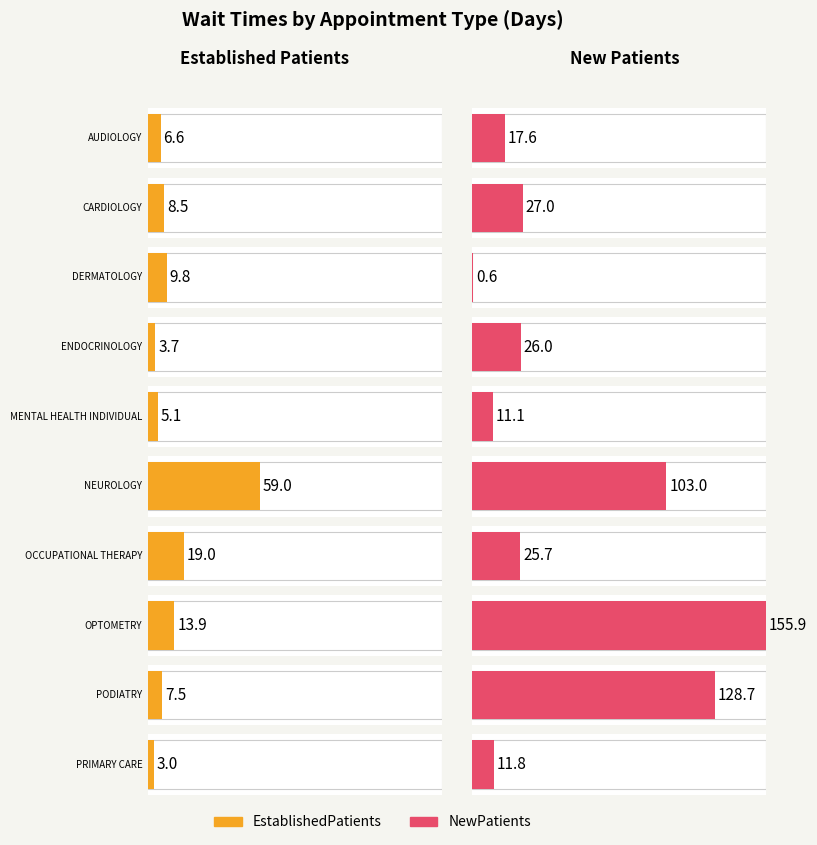

Reading left to right, extract all data points from this chart.

EstablishedPatients: AUDIOLOGY=6.6	CARDIOLOGY=8.5	DERMATOLOGY=9.8	ENDOCRINOLOGY=3.7	MENTAL HEALTH INDIVIDUAL=5.1	NEUROLOGY=59.0	OCCUPATIONAL THERAPY=19.0	OPTOMETRY=13.9	PODIATRY=7.5	PRIMARY CARE=3.0
NewPatients: AUDIOLOGY=17.6	CARDIOLOGY=27.0	DERMATOLOGY=0.6	ENDOCRINOLOGY=26.0	MENTAL HEALTH INDIVIDUAL=11.1	NEUROLOGY=103.0	OCCUPATIONAL THERAPY=25.7	OPTOMETRY=155.9	PODIATRY=128.7	PRIMARY CARE=11.8